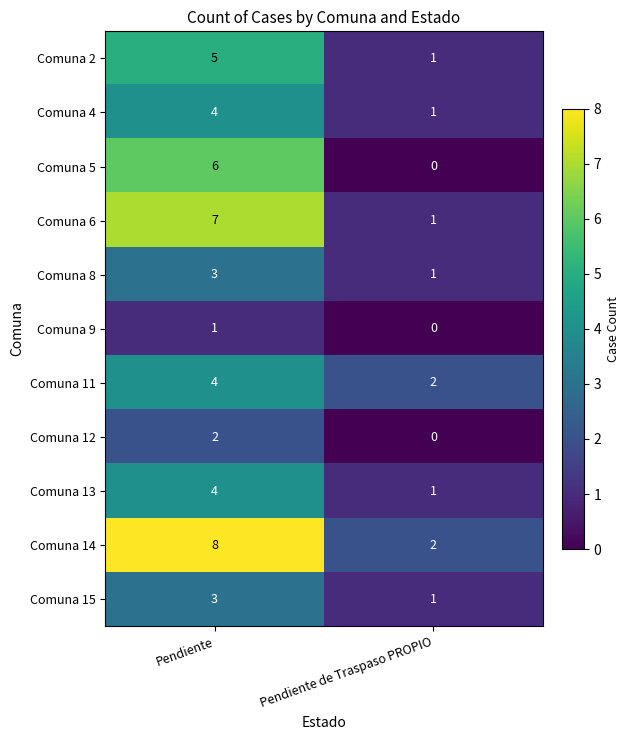

What is the sum of all Comuna 4 values?

5